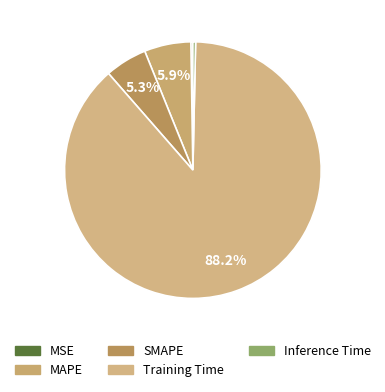

Which slice represents more than half of the pie?

Training Time